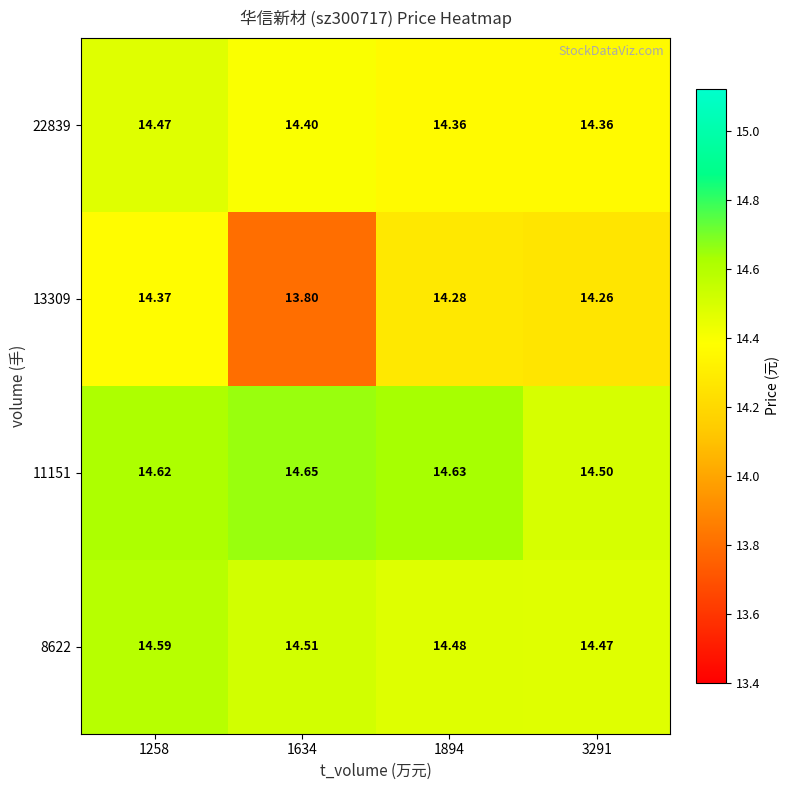

What is the greatest value displayed?

14.7